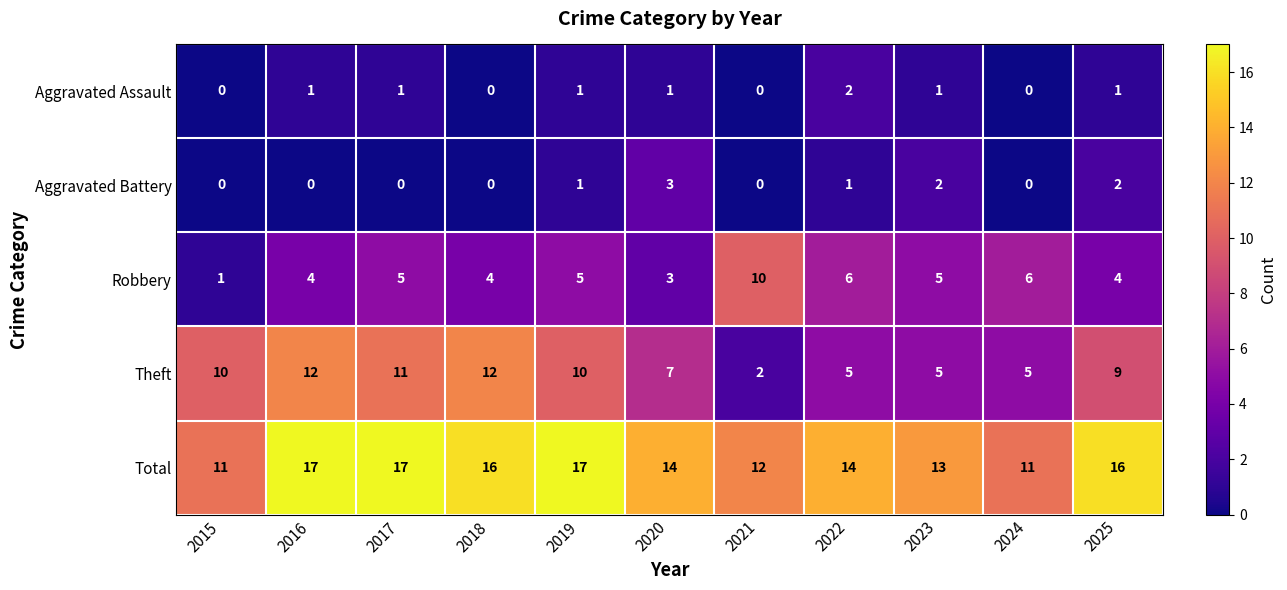

What is the total value across all series at 2021?

24